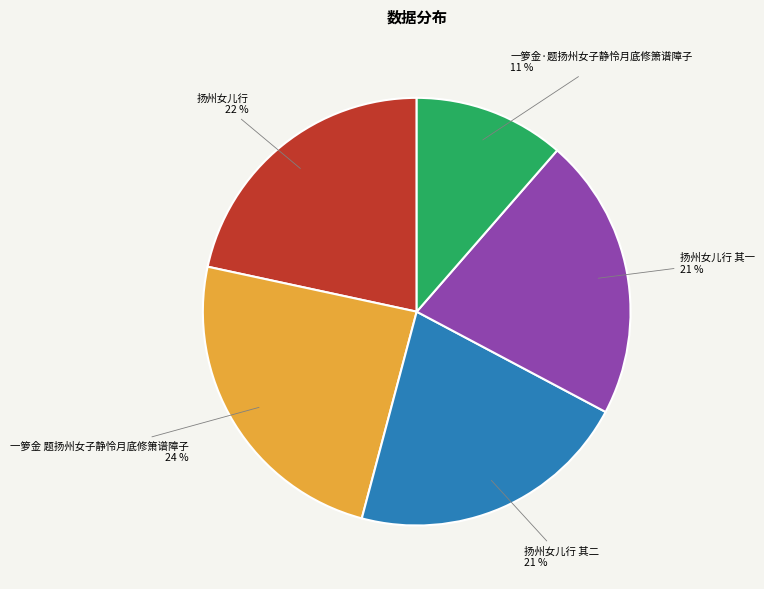

How many segments does this pie chart have?

5